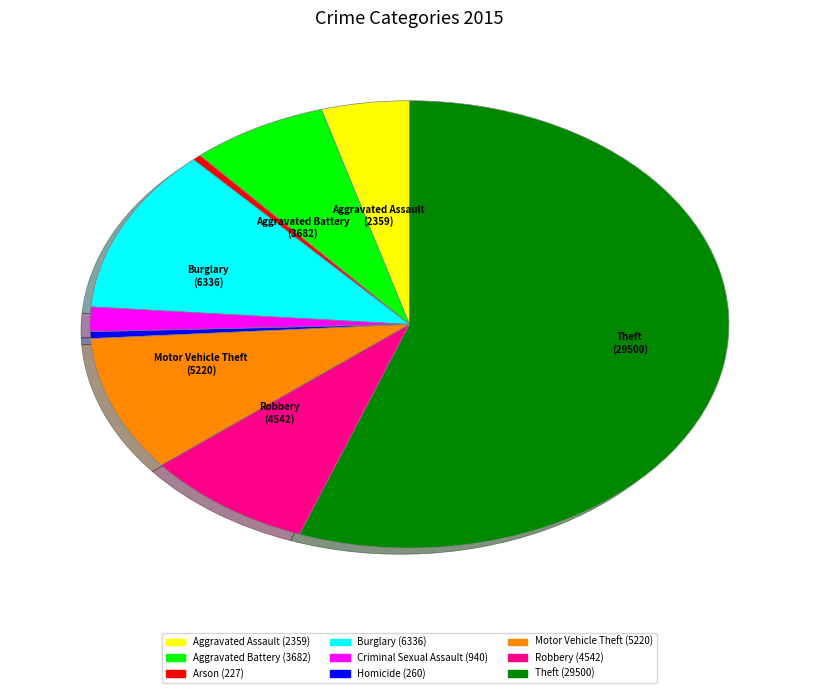

The Theft slice represents 56% of the pie. True or false?

True